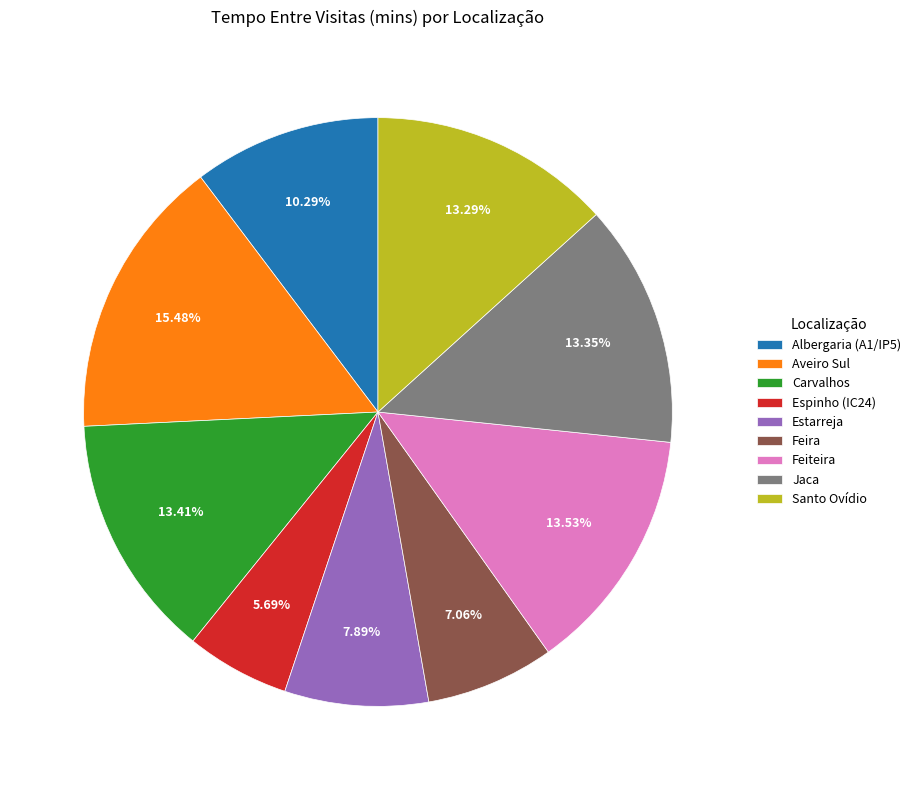

The Espinho (IC24) slice represents 6% of the pie. True or false?

True